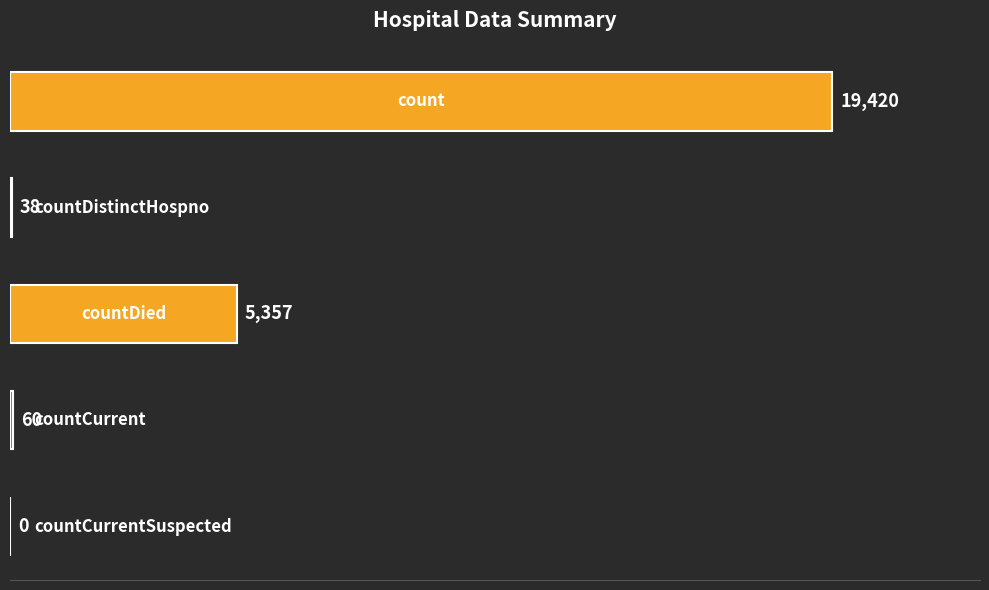

What is the maximum value shown in the chart?

19420